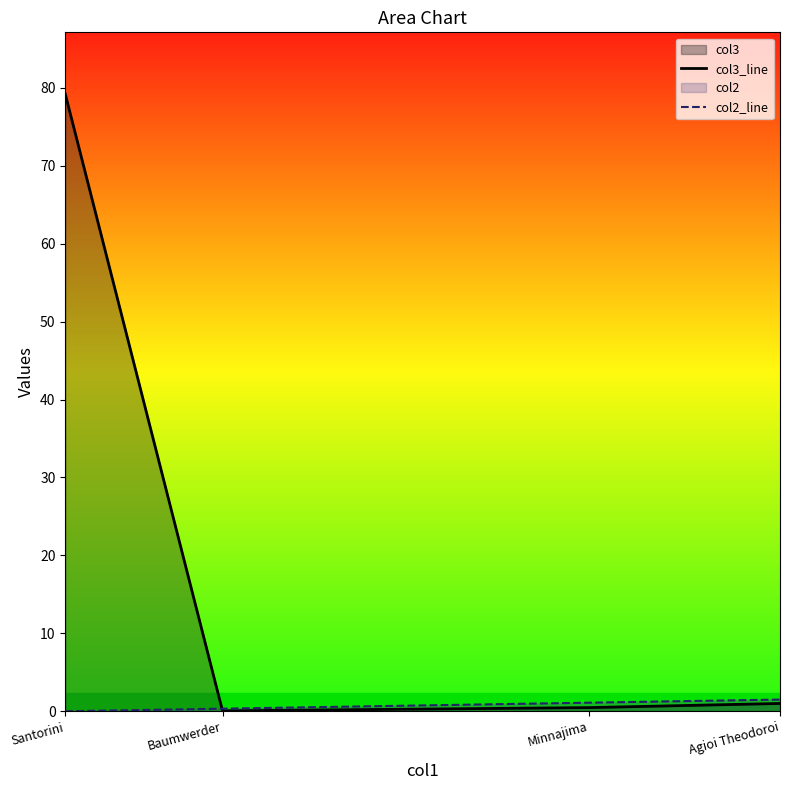

At which label does col3_line reach its peak?

Santorini